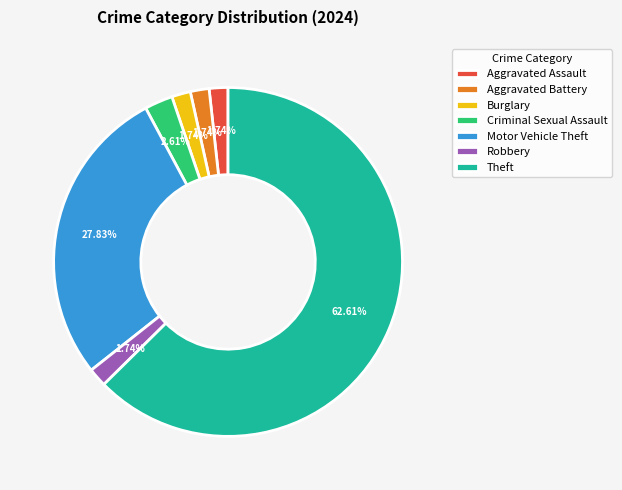

Is it true that Aggravated Battery is 2% of the pie?

True